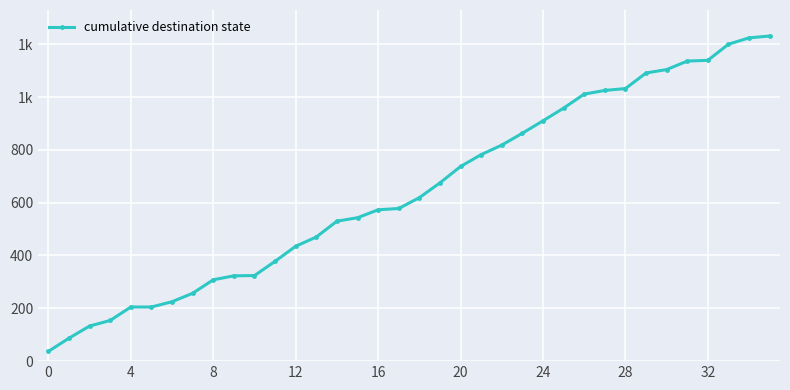

How many lines are shown in the chart?

1